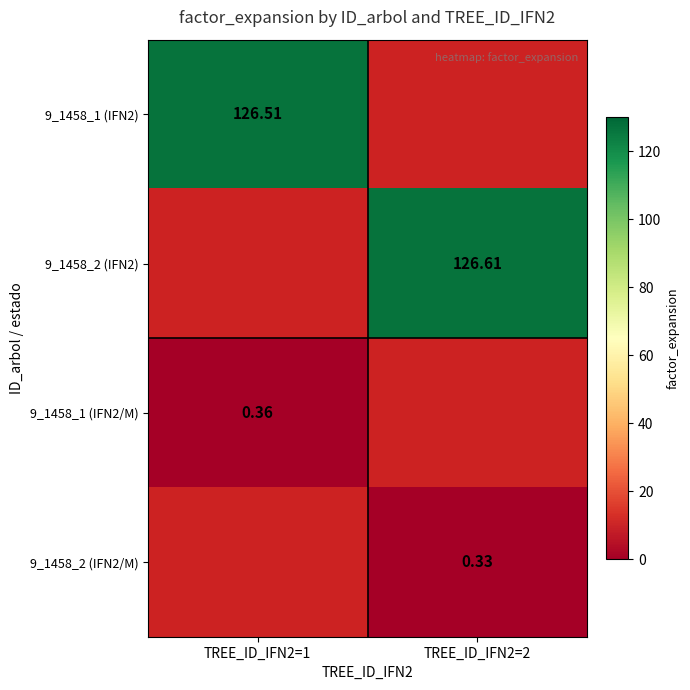

Which series has the widest spread of values?

9_1458_1 (IFN2)